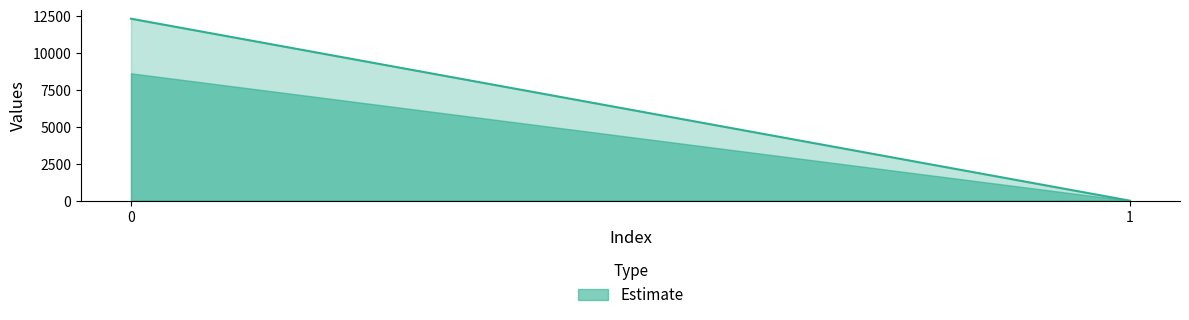

What is the difference between the maximum and minimum values?

12329.4